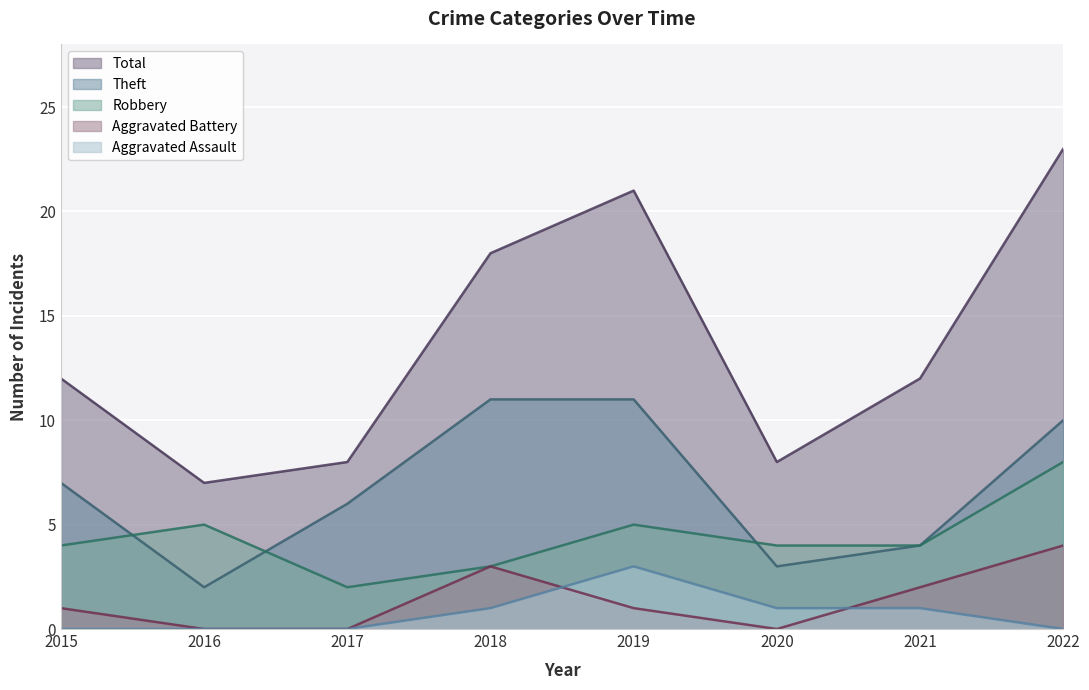

At which category does Robbery reach its first local valley?

2017